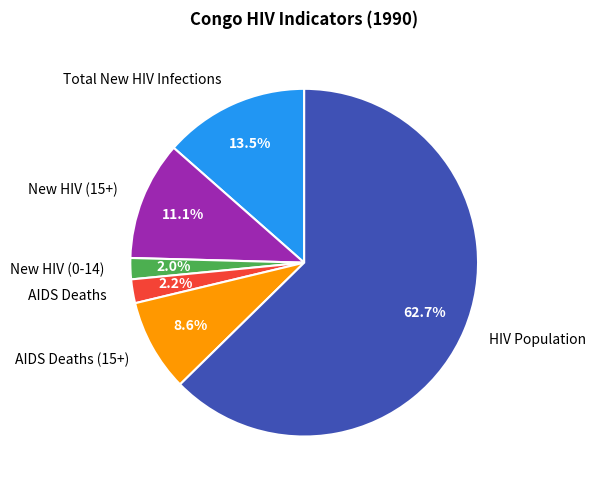

Does HIV Population account for over 50% of the chart?

Yes